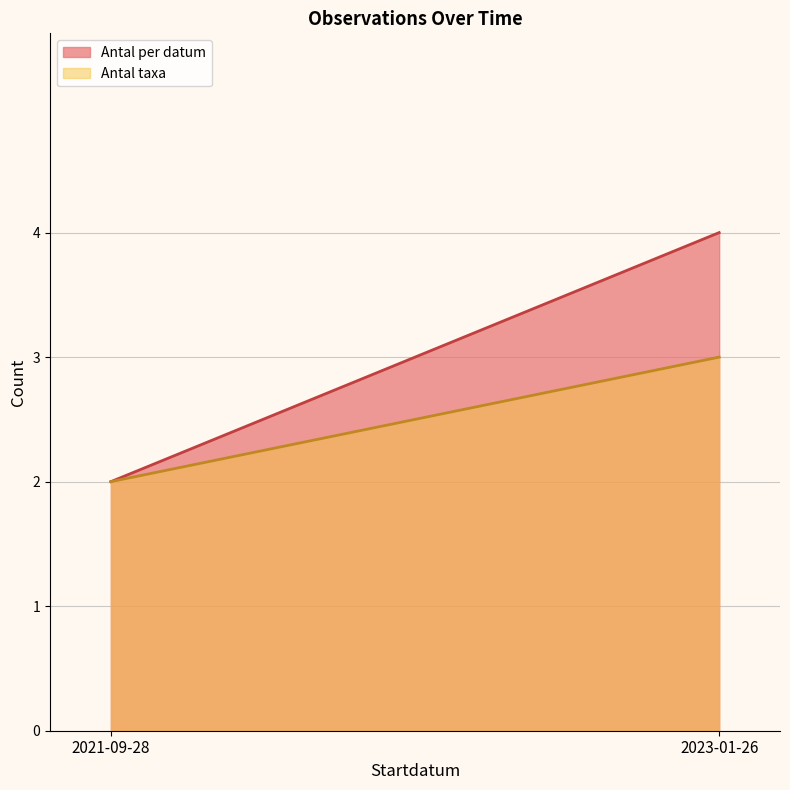

List the series in order of their peak value, lowest first.

Antal taxa, Antal per datum